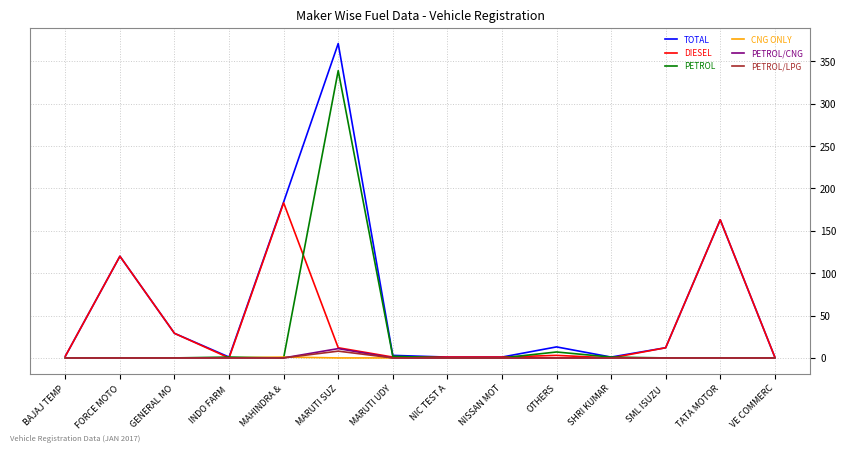

What is the greatest value displayed?

371